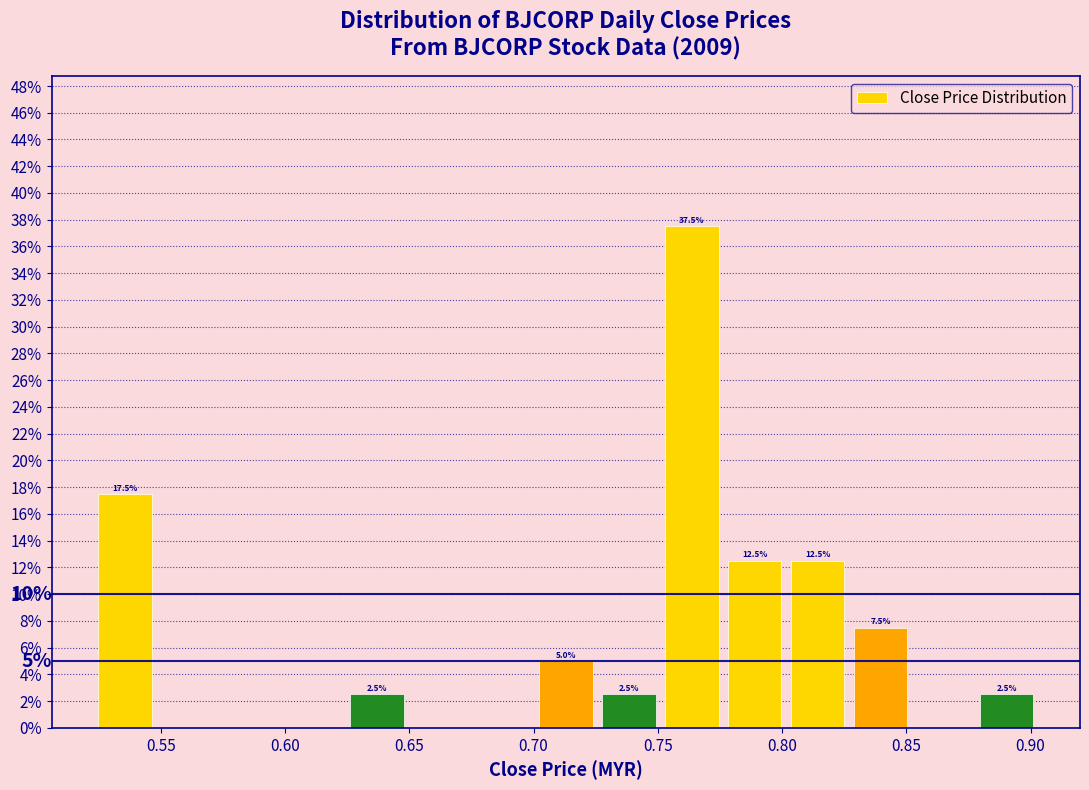

Over which range of the x-axis is the bar tallest?

0.750 to 0.775